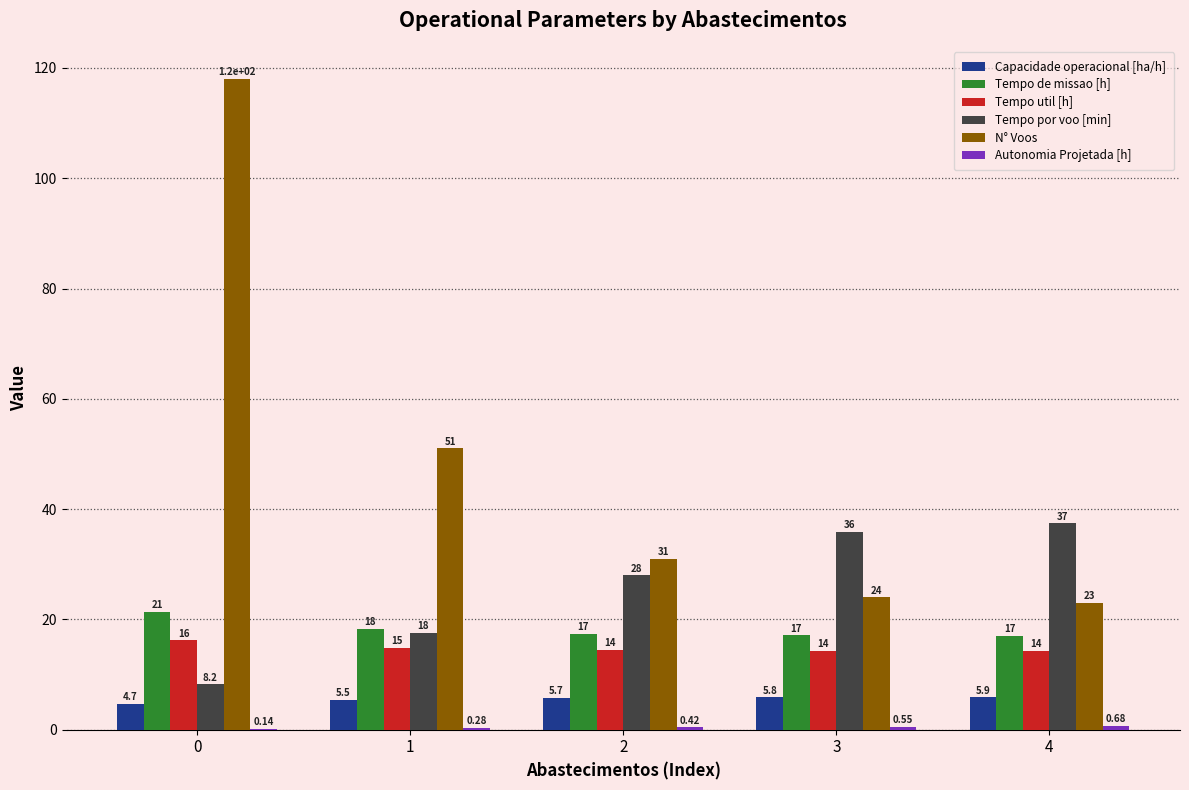

Is the value of Tempo util [h] at 2 greater than the value of Tempo por voo [min] at 1?

No